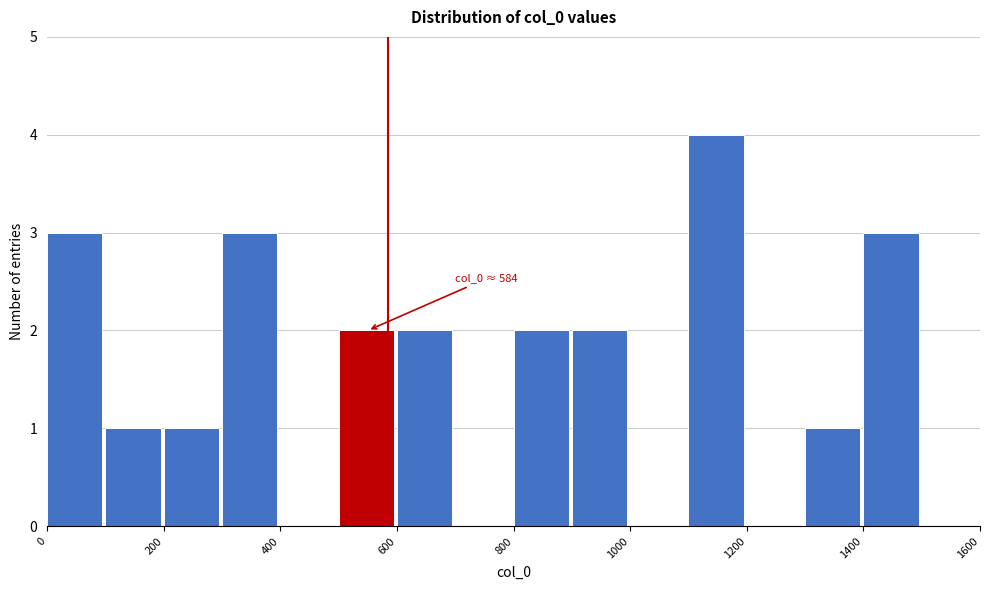

Which range on the x-axis has the tallest bar?

1100 to 1200